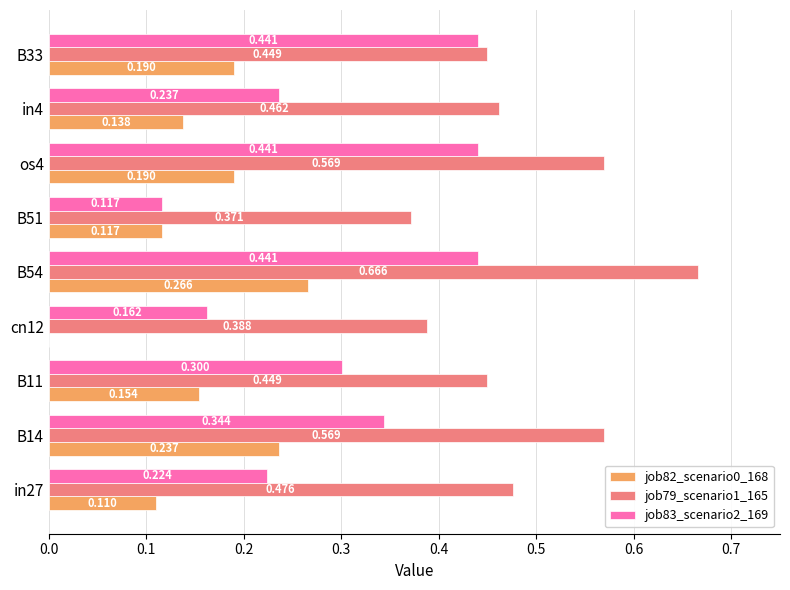

Is the value of job82_scenario0_168 at in27 greater than the value of job83_scenario2_169 at cn12?

No